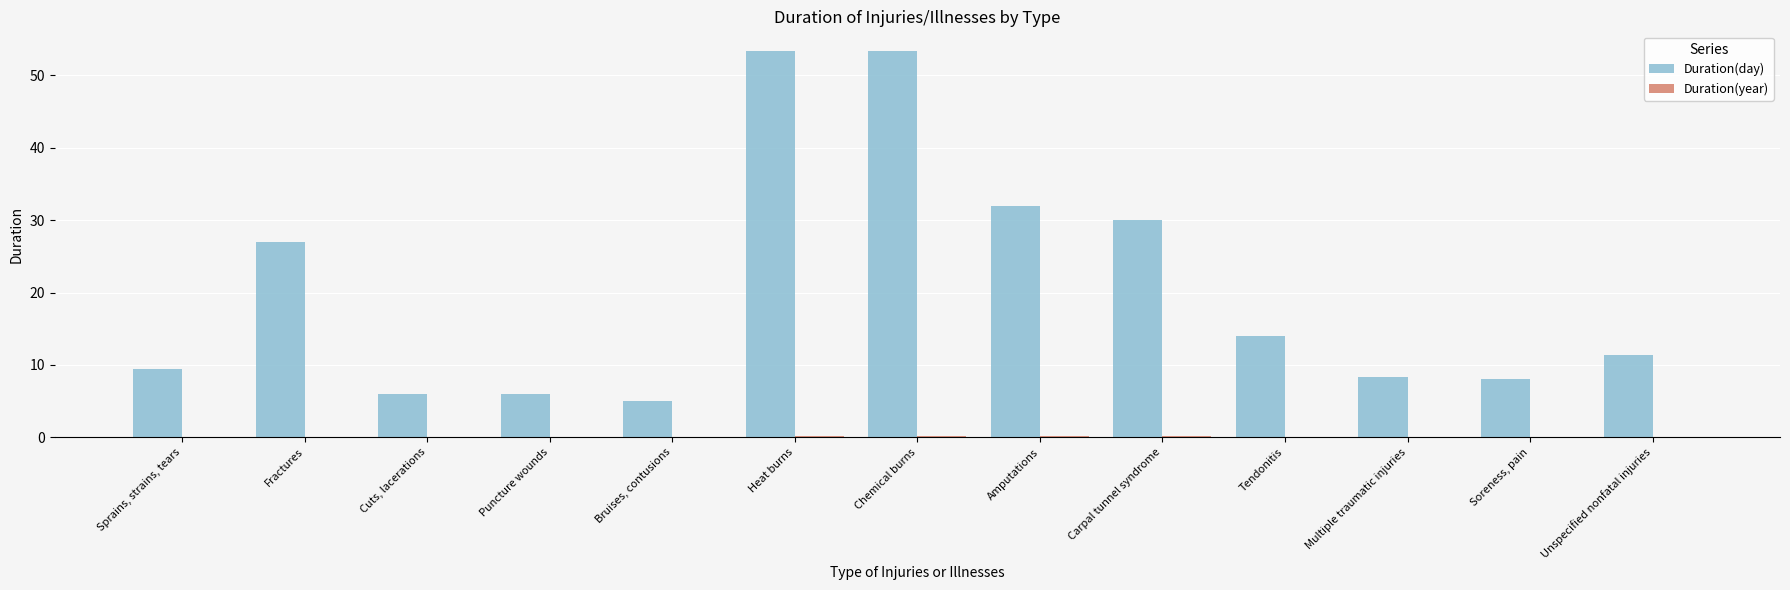

Which series has the largest total across all categories?

Duration(day)